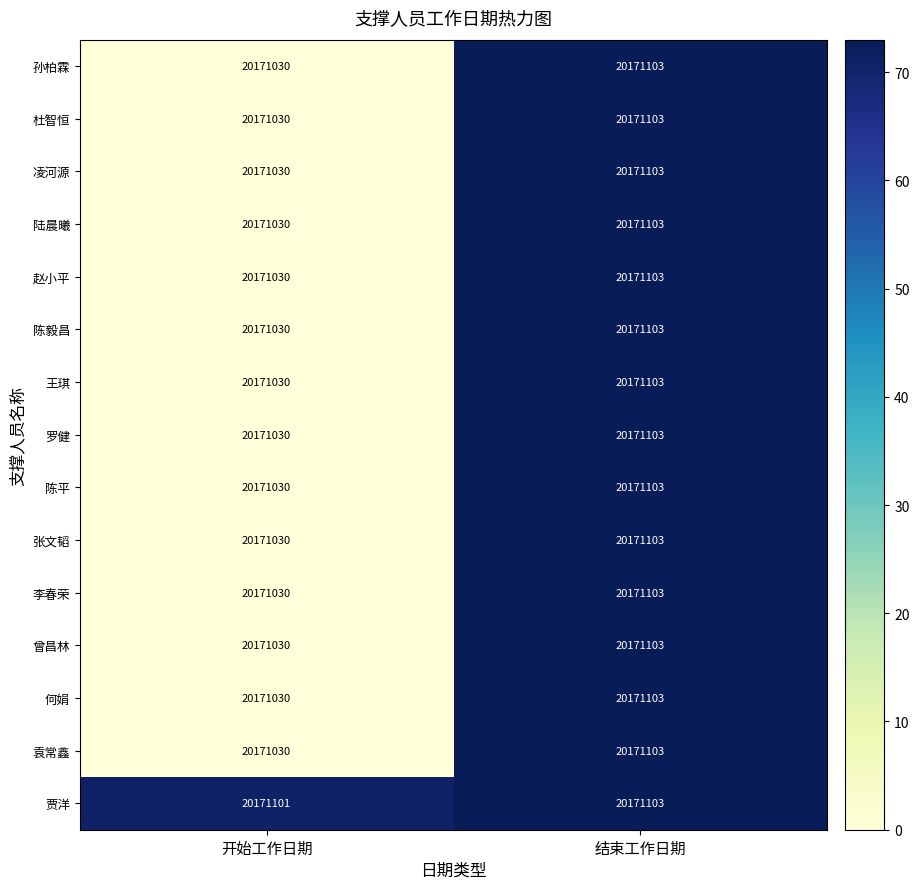

Reading left to right, what are all the values shown in this chart?

孙柏霖: 开始工作日期=20171030	结束工作日期=20171103
杜智恒: 开始工作日期=20171030	结束工作日期=20171103
凌河源: 开始工作日期=20171030	结束工作日期=20171103
陆晨曦: 开始工作日期=20171030	结束工作日期=20171103
赵小平: 开始工作日期=20171030	结束工作日期=20171103
陈毅昌: 开始工作日期=20171030	结束工作日期=20171103
王琪: 开始工作日期=20171030	结束工作日期=20171103
罗健: 开始工作日期=20171030	结束工作日期=20171103
陈平: 开始工作日期=20171030	结束工作日期=20171103
张文韬: 开始工作日期=20171030	结束工作日期=20171103
李春荣: 开始工作日期=20171030	结束工作日期=20171103
曾昌林: 开始工作日期=20171030	结束工作日期=20171103
何娟: 开始工作日期=20171030	结束工作日期=20171103
袁常鑫: 开始工作日期=20171030	结束工作日期=20171103
贾洋: 开始工作日期=20171101	结束工作日期=20171103